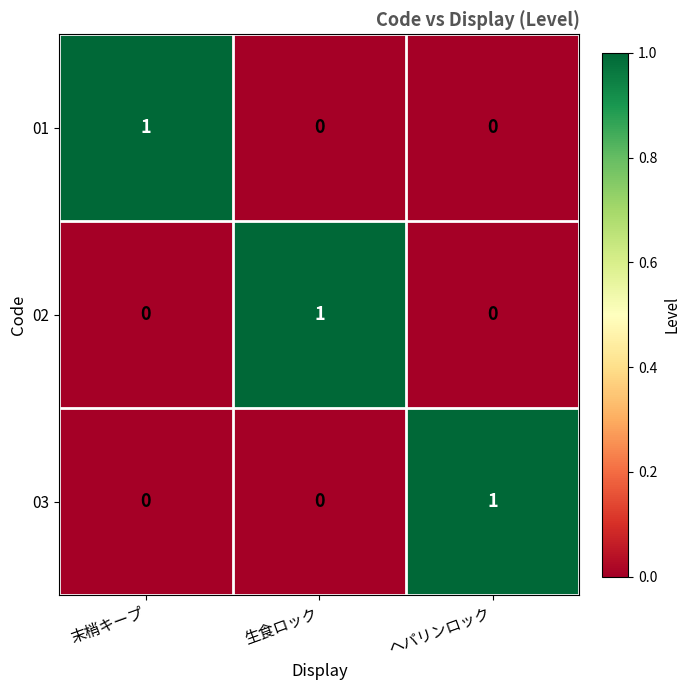

Reading right to left, list all the values displayed in this chart.

01: ヘパリンロック=0	生食ロック=0	末梢キープ=1
02: ヘパリンロック=0	生食ロック=1	末梢キープ=0
03: ヘパリンロック=1	生食ロック=0	末梢キープ=0